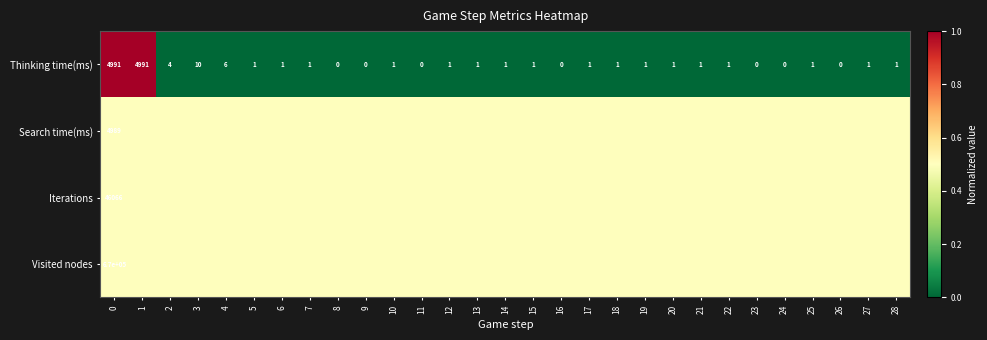

True or false: Thinking time(ms) has a value of 1.0 at 12.

True